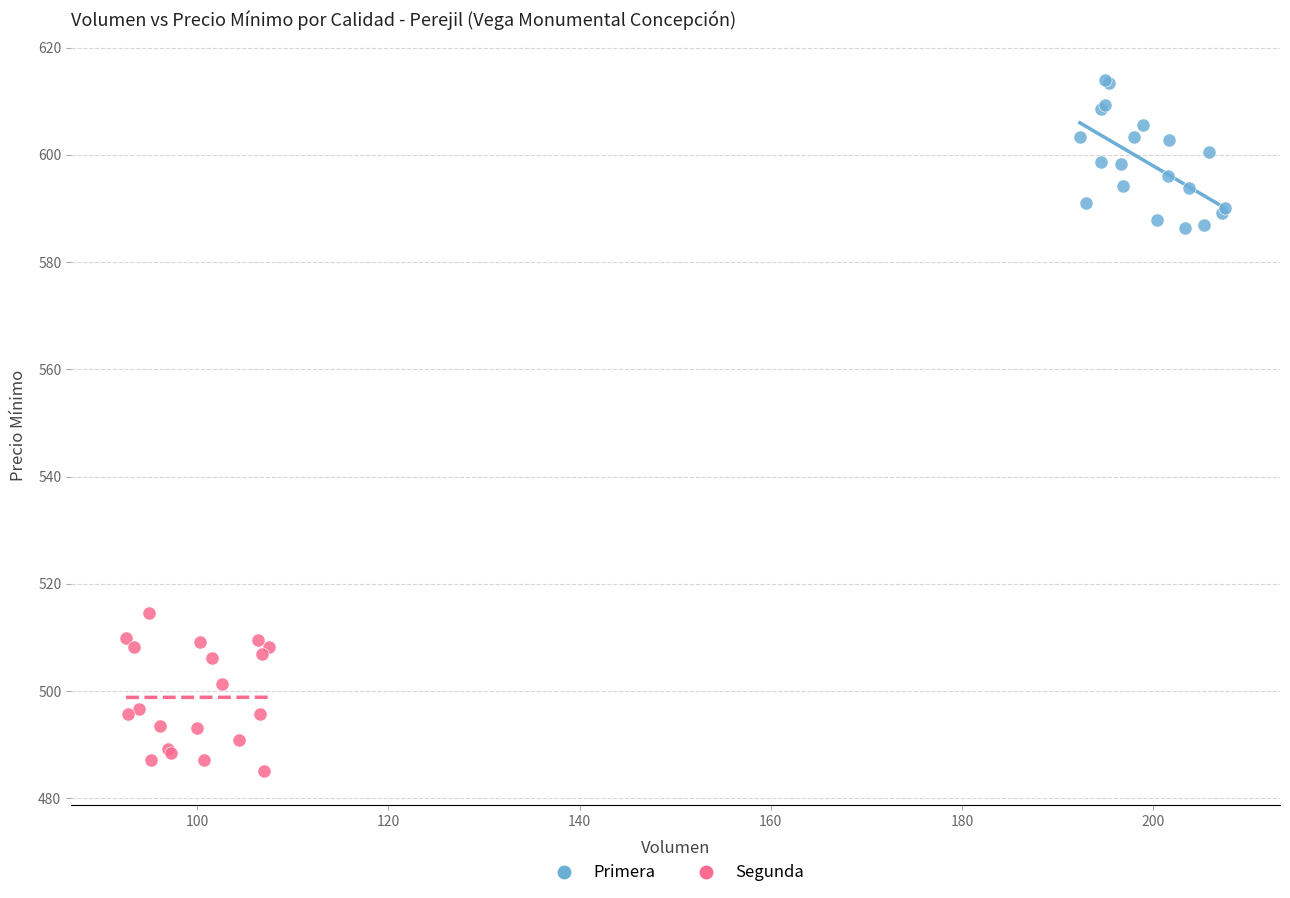

Which series reaches the maximum Y coordinate?

Primera